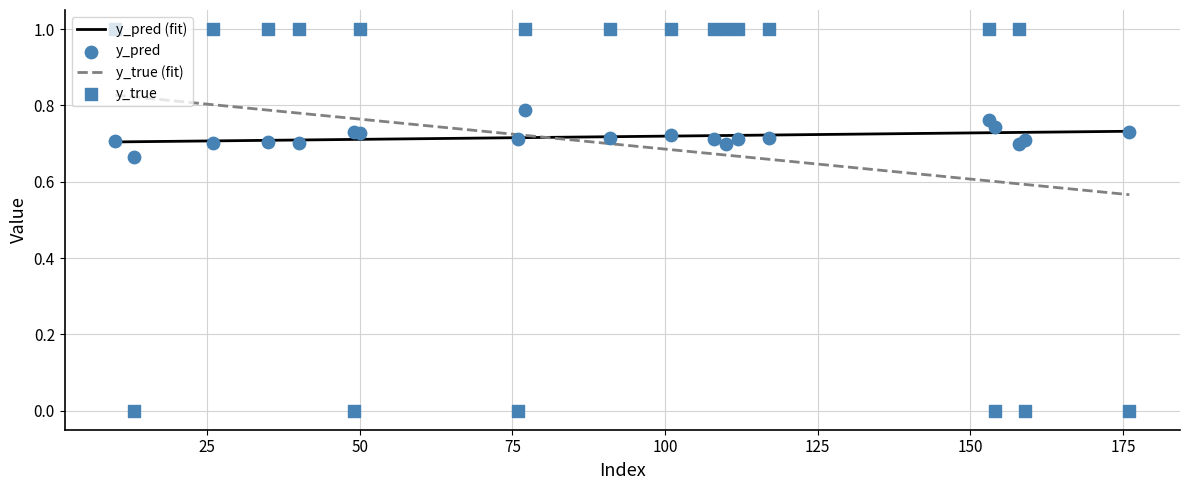

Which series reaches the maximum Y coordinate?

y_true